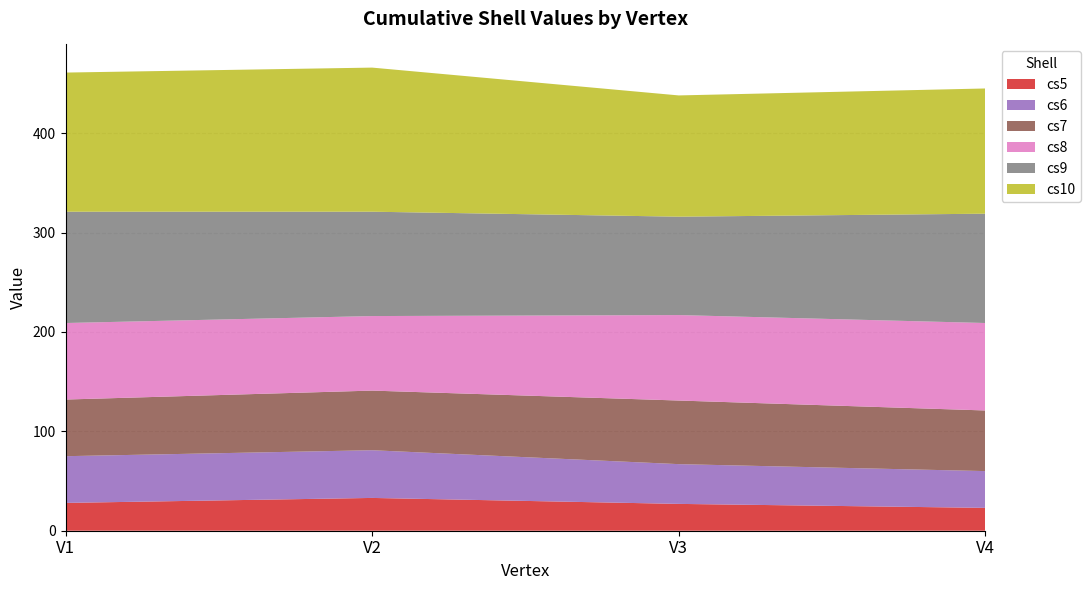

Reading left to right, transcribe all the data shown in this chart.

cs5: 28	33	27	23
cs6: 47	48	40	37
cs7: 57	60	64	61
cs8: 77	75	86	88
cs9: 112	105	99	110
cs10: 140	145	122	126